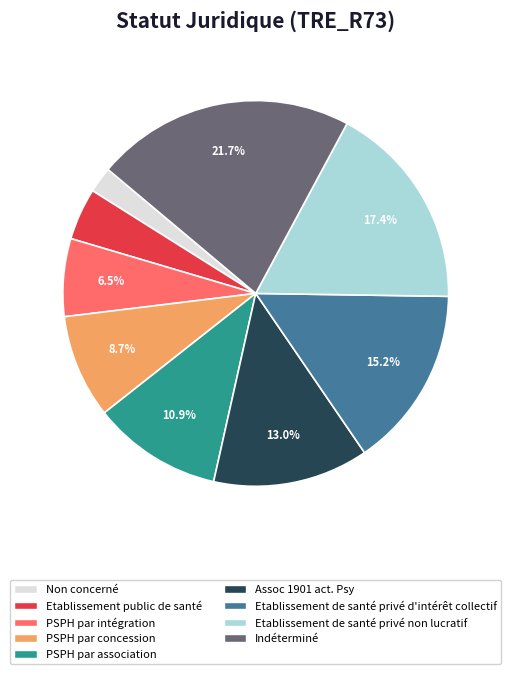

How many slices are in this pie chart?

9